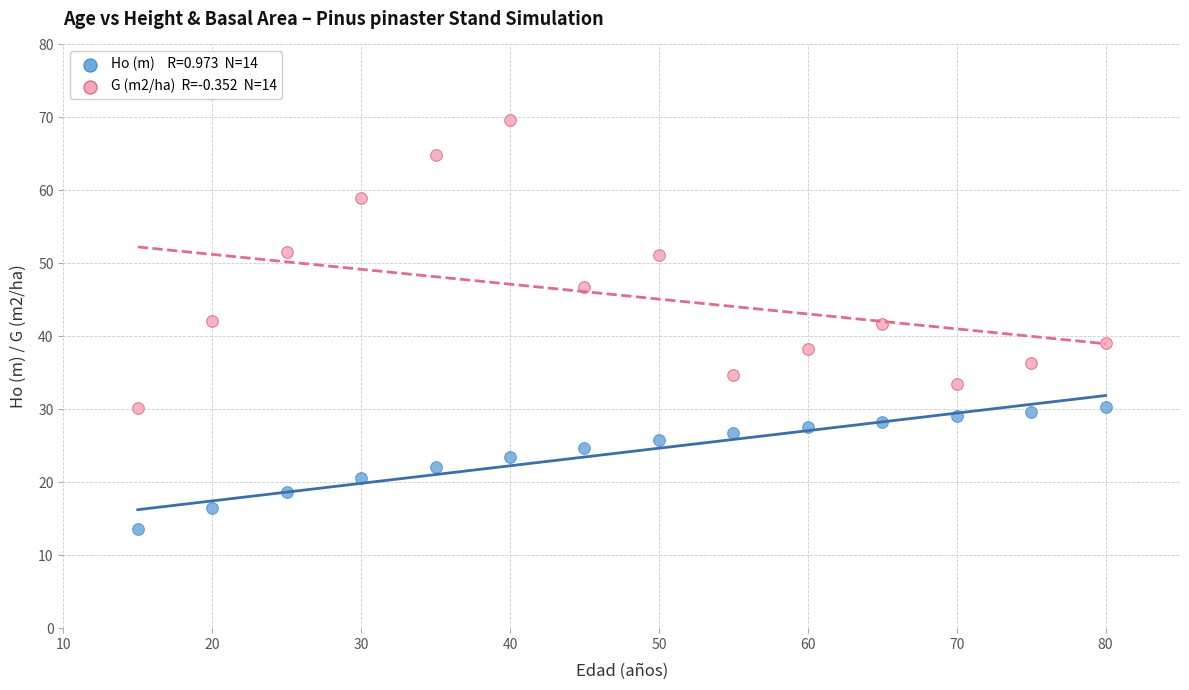

Across all data points, what is the range of Y values (max minus min)?

56.1